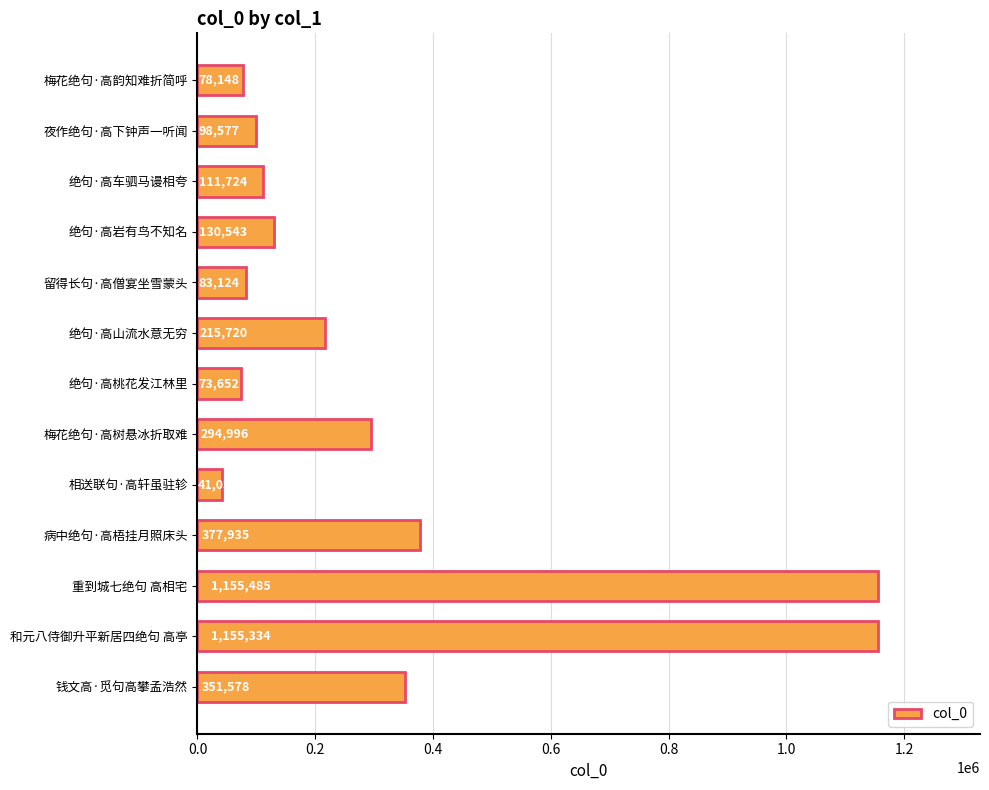

How many categories are shown in the chart?

13